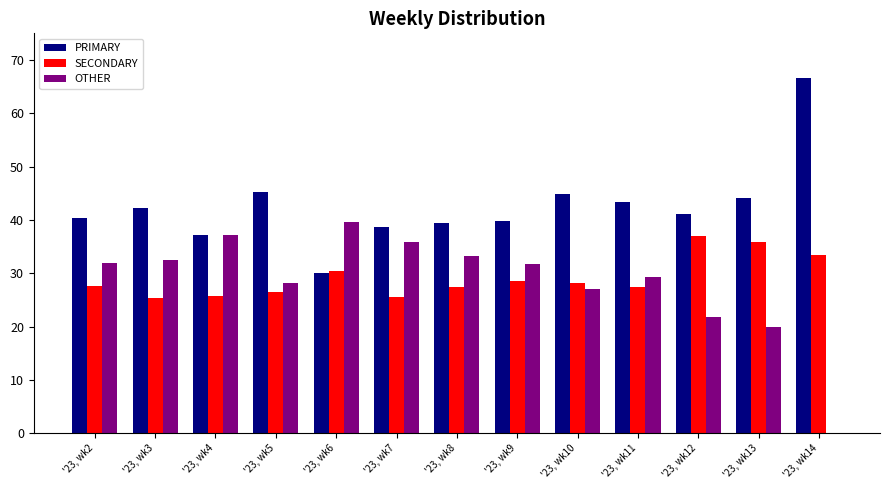

Which series has the largest total across all categories?

PRIMARY